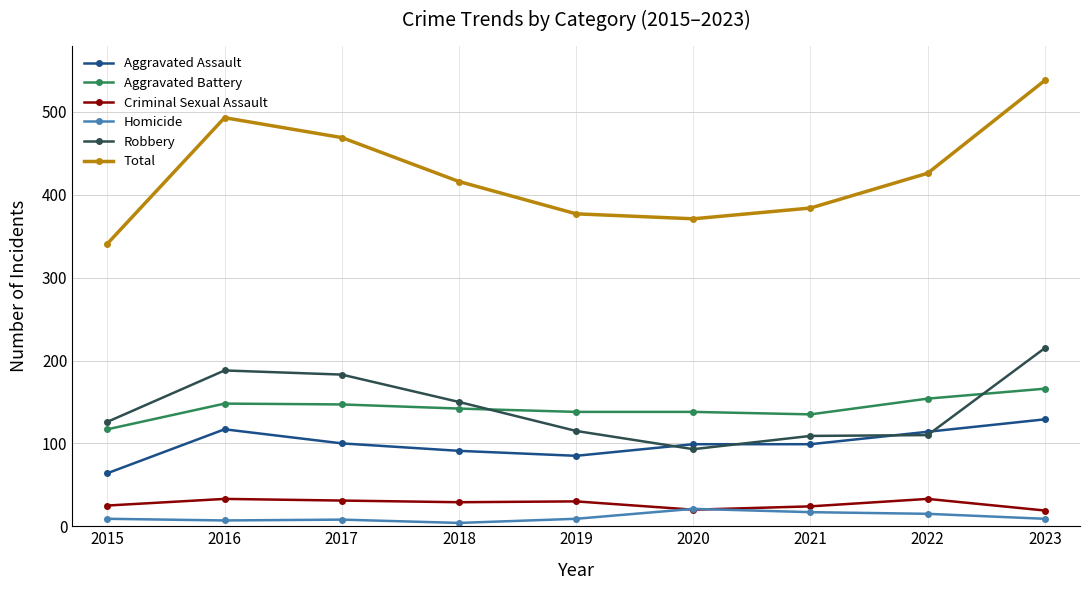

True or false: Aggravated Assault and Homicide cross at least once.

False